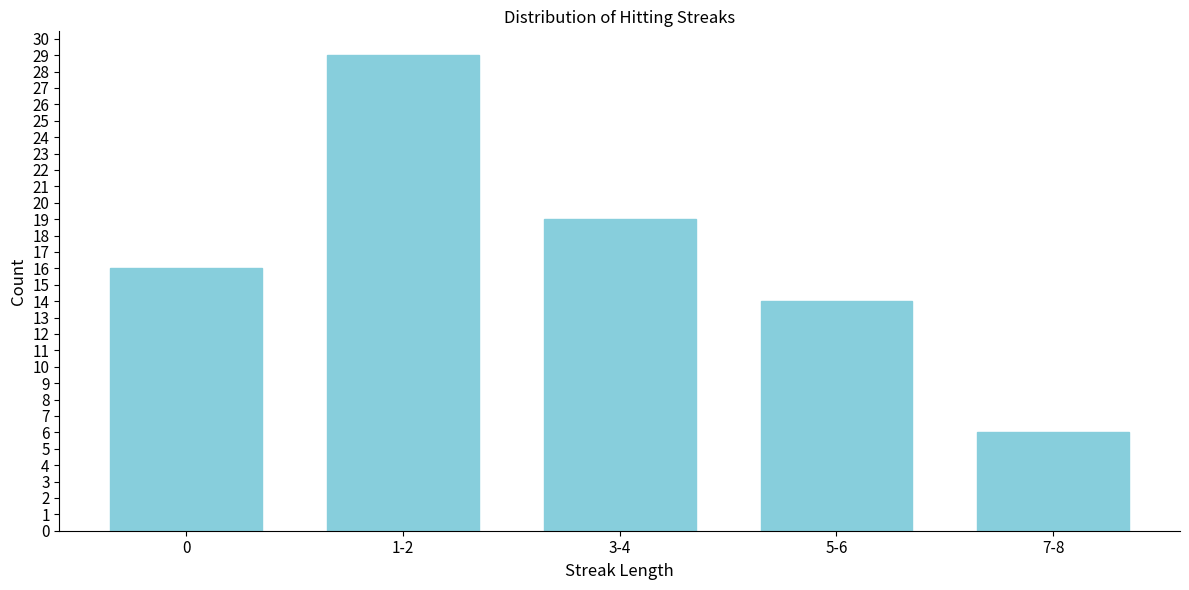

Reading left to right, transcribe all the data shown in this chart.

16	29	19	14	6